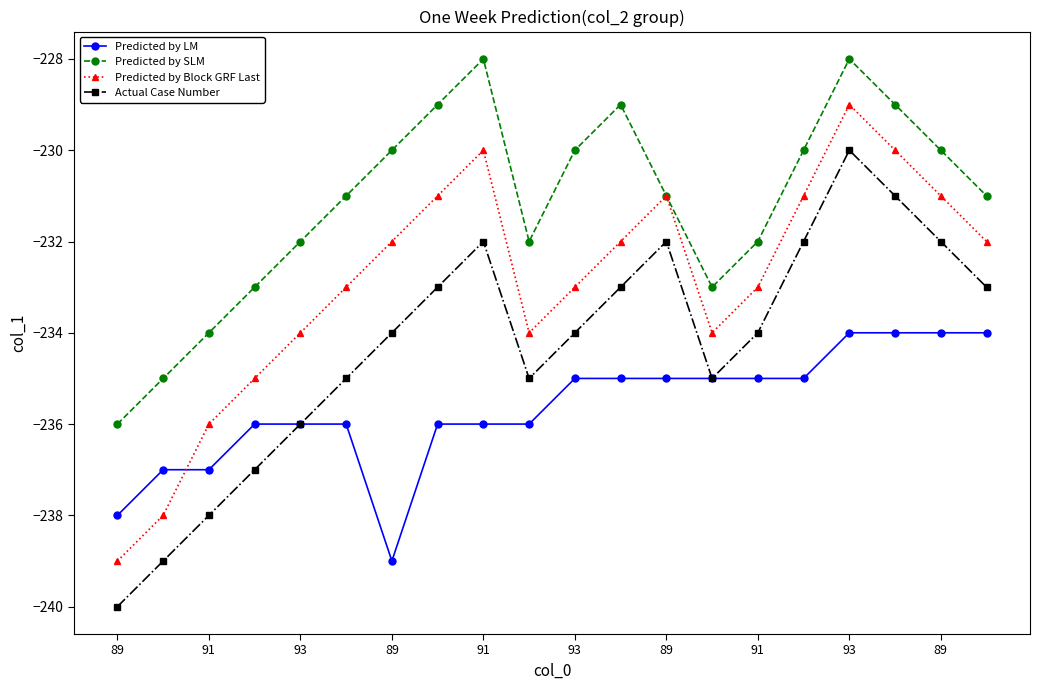

Does the chart display data point markers on the line(s)?

Yes